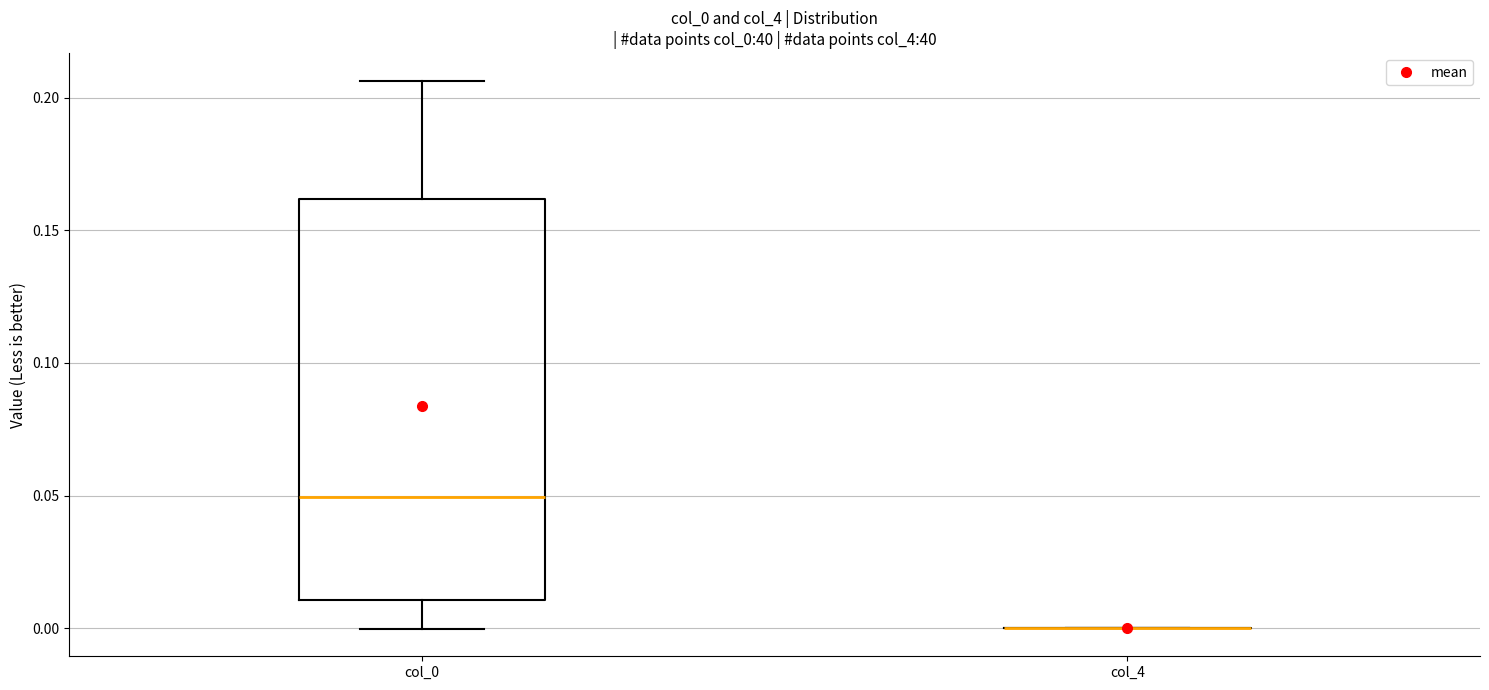

Reading left to right, read every box against the y-axis: the position of its median line, the range the box covers, and the ends of its whiskers. The values are not printed on the chart, so give them approximately, as read against the axis.

col_0: median 0.050, box 0.010 to 0.160, whiskers 0.000 to 0.205
col_4: box collapsed to a line at 0.000, whiskers 0.000 to 0.000